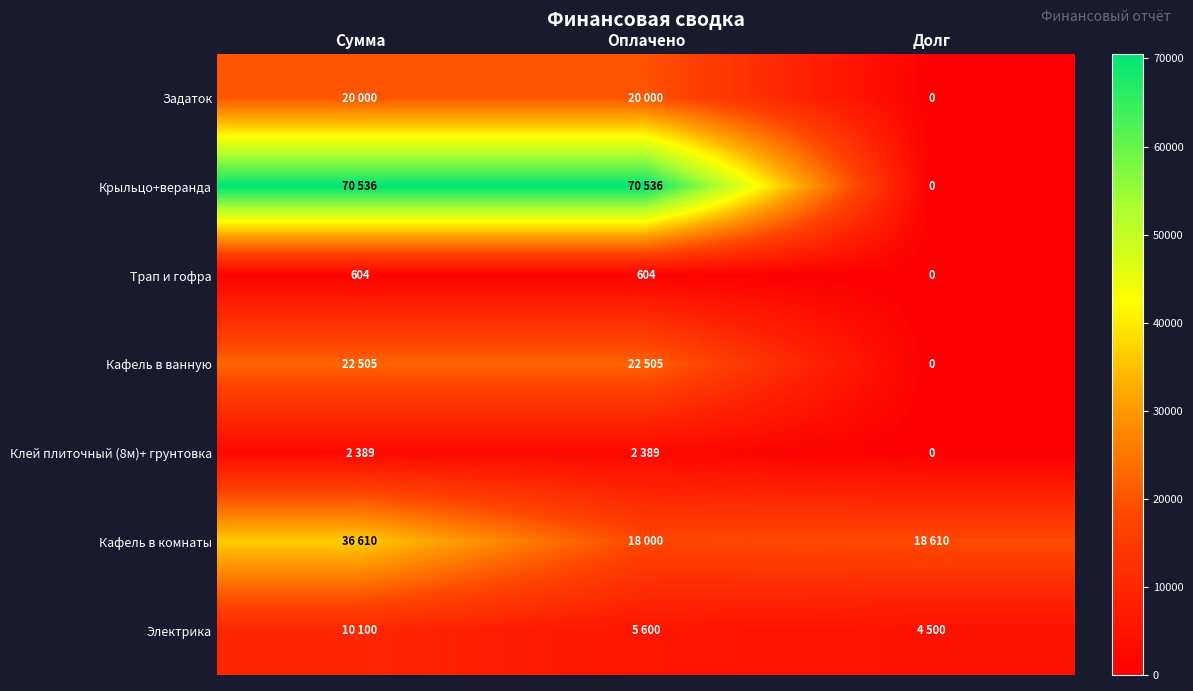

What is the sum of the Трап и гофра values at Сумма and Долг?

604